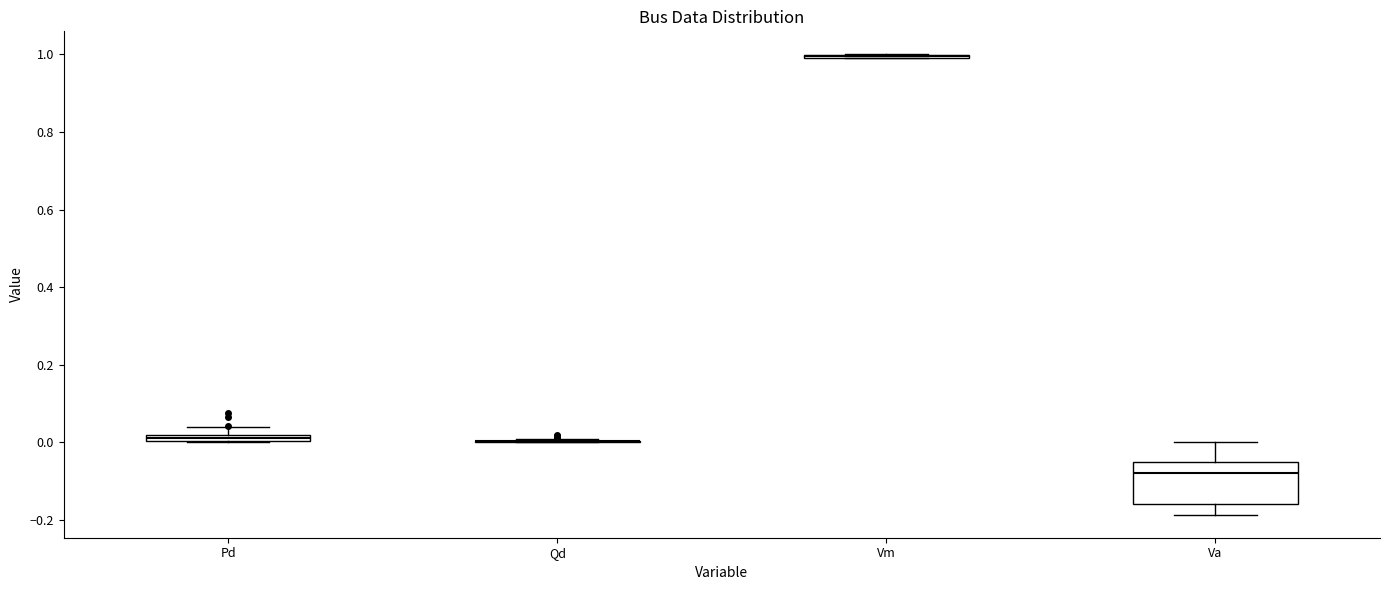

Which box is the tallest, from its lower edge to its upper edge?

Va